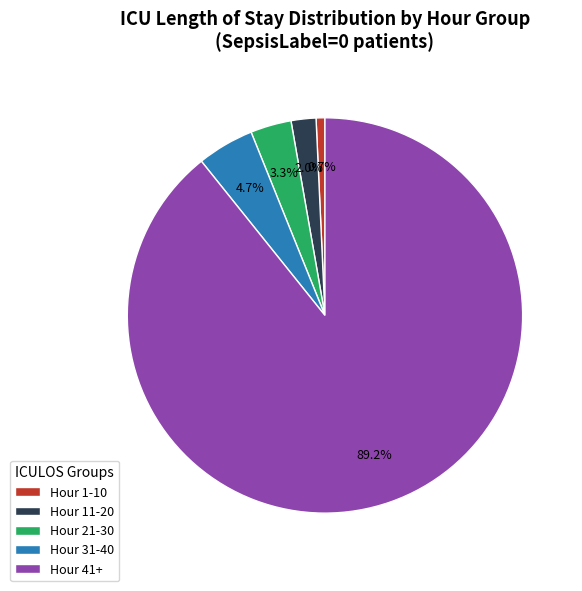

Which slice is the largest?

Hour 41+